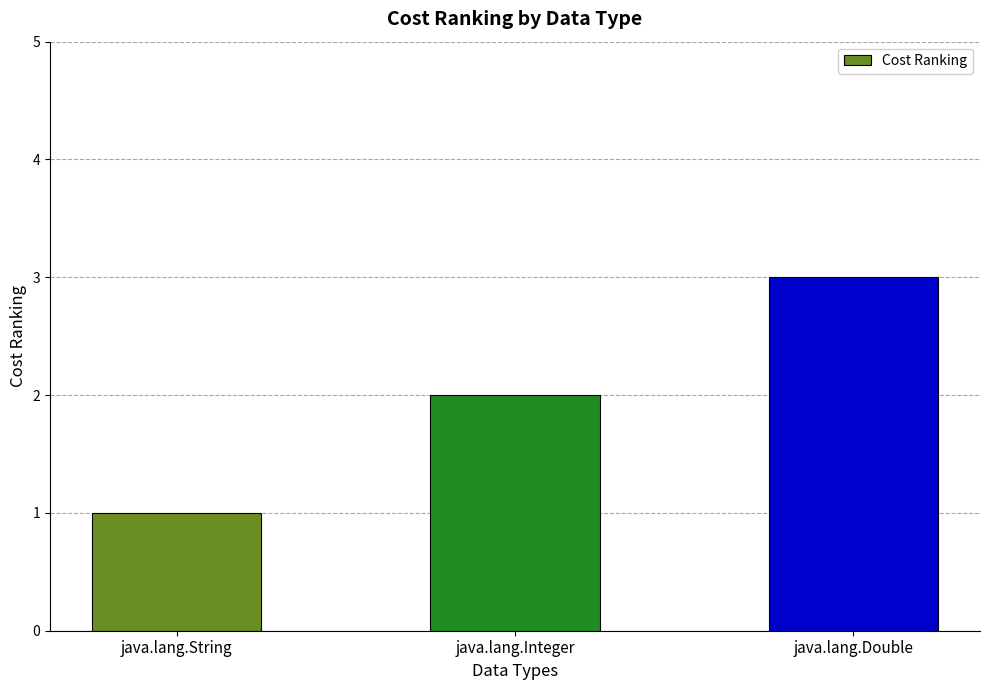

What is the sum of the values at java.lang.Double and java.lang.Integer?

5